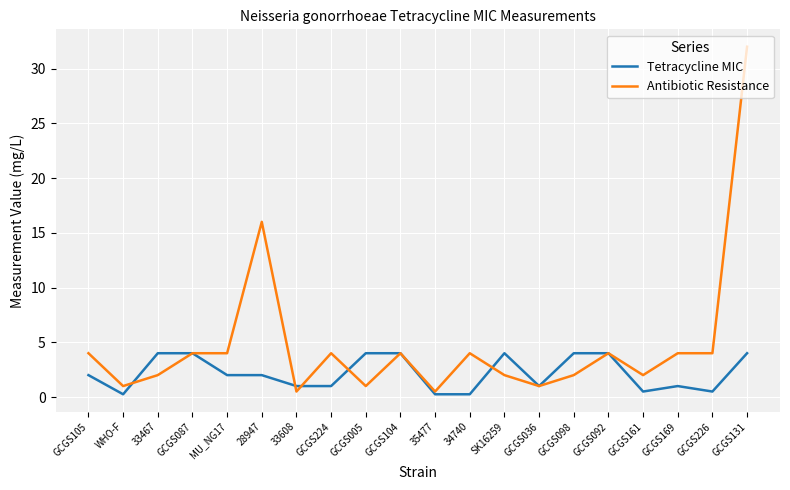

List the series in order of their peak value, lowest first.

Tetracycline MIC, Antibiotic Resistance